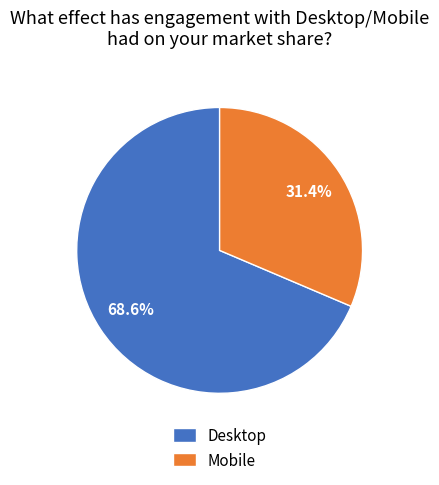

To the nearest percent, what percentage of the pie is Desktop?

69%